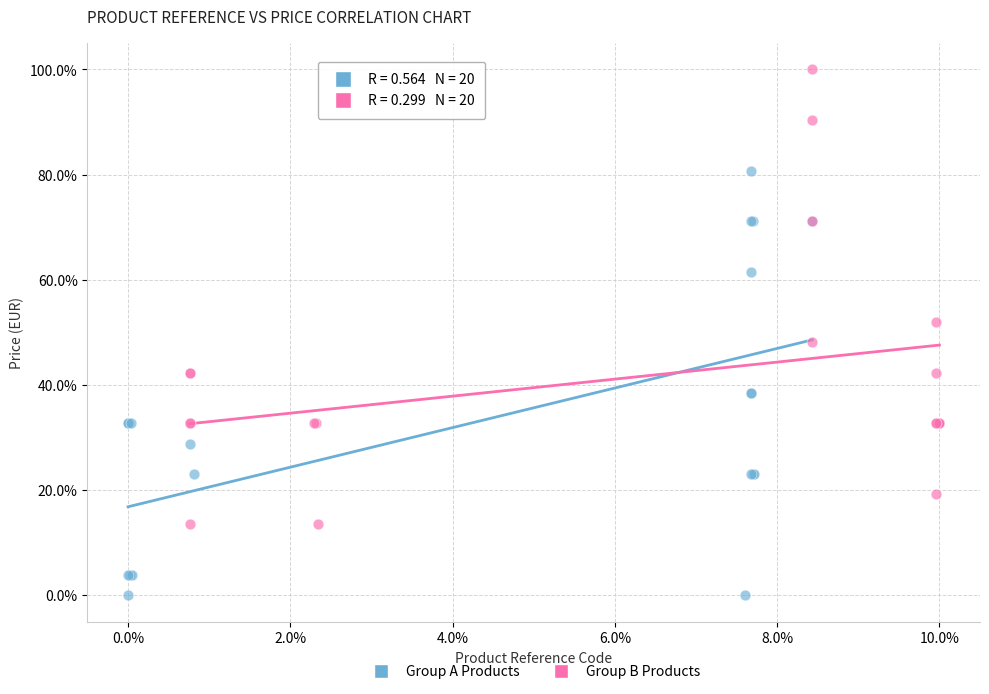

Which series reaches the minimum Y coordinate?

Group A Products